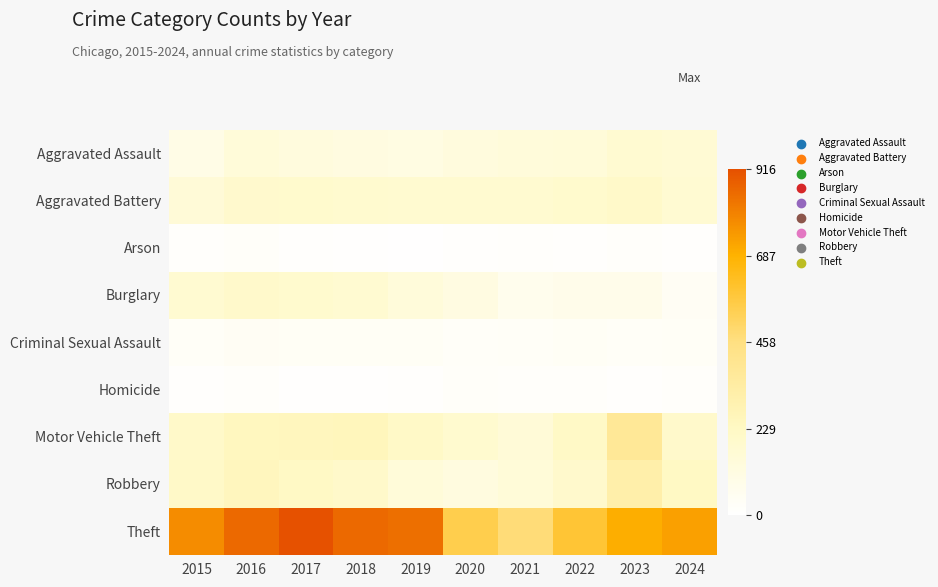

What is the spread (max minus min) of values at 2015?

761